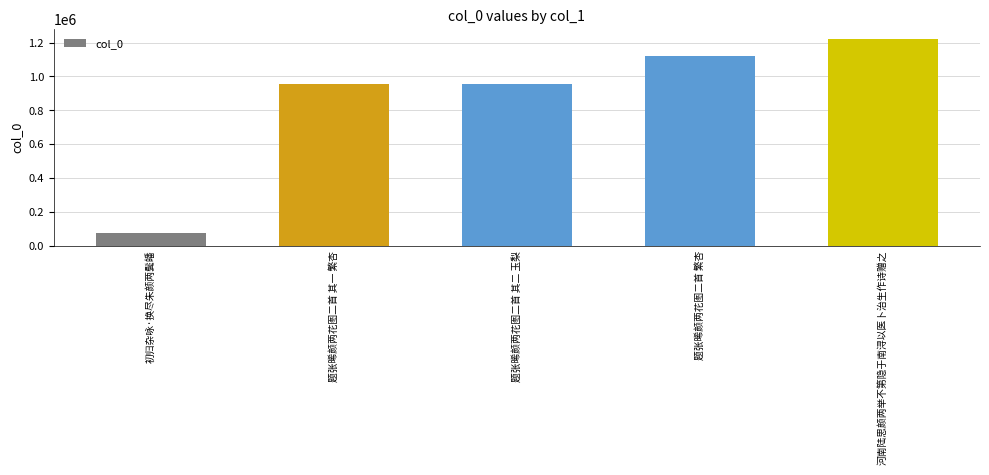

What value does the data have at 题张晞颜两花图二首 繁杏?

1121747